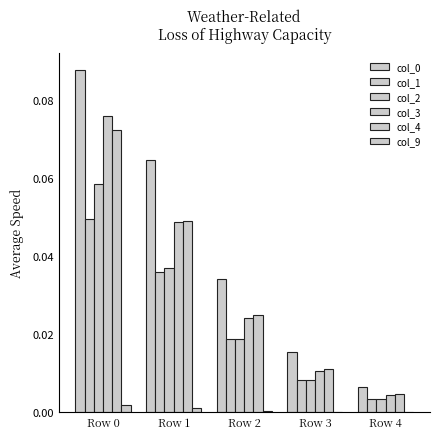

Rank the categories by col_4 value from highest to lowest.

Row 0, Row 1, Row 2, Row 3, Row 4